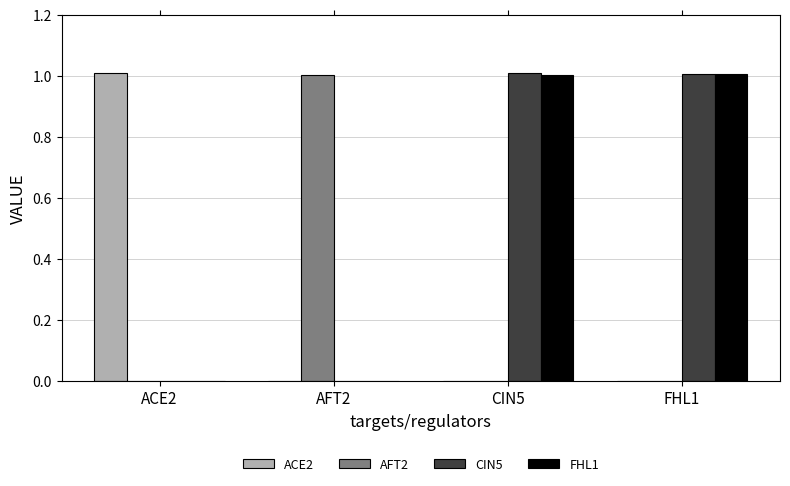

Is the value of CIN5 at CIN5 greater than the value of FHL1 at ACE2?

Yes